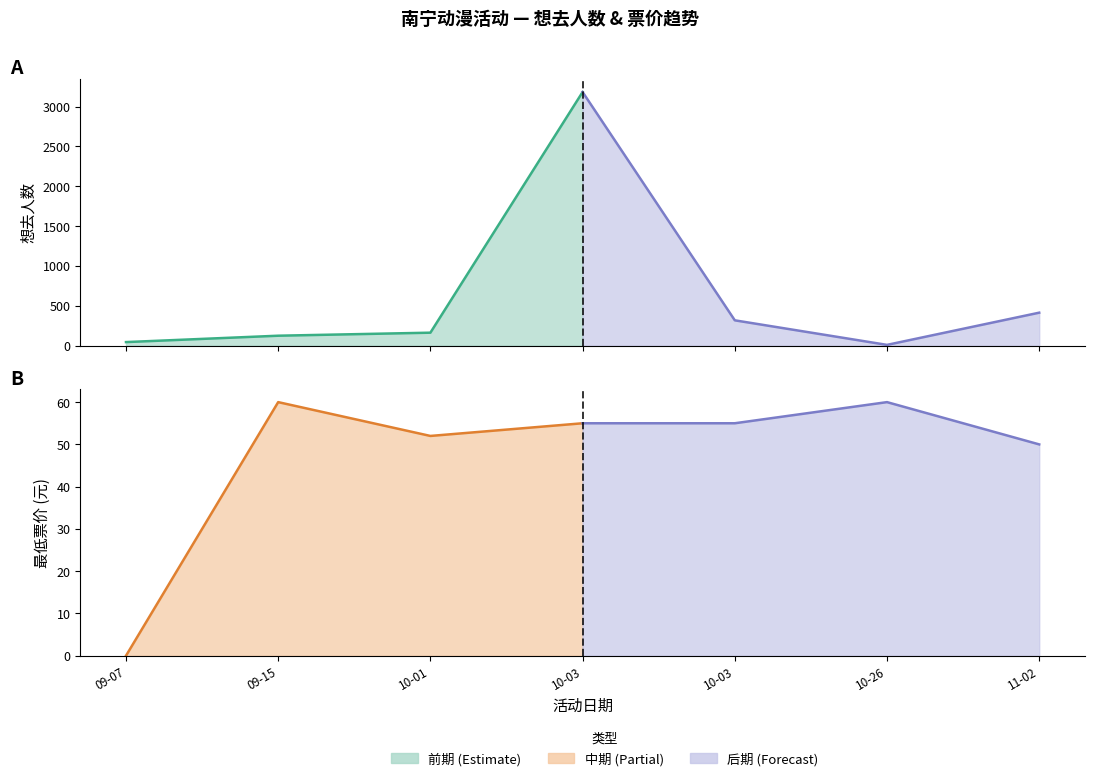

Rank the categories by 想去人数 value from lowest to highest.

2024-10-26, 2024-09-07, 2024-09-15, 2024-10-01, 2024-10-03, 2024-11-02, 2024-10-03